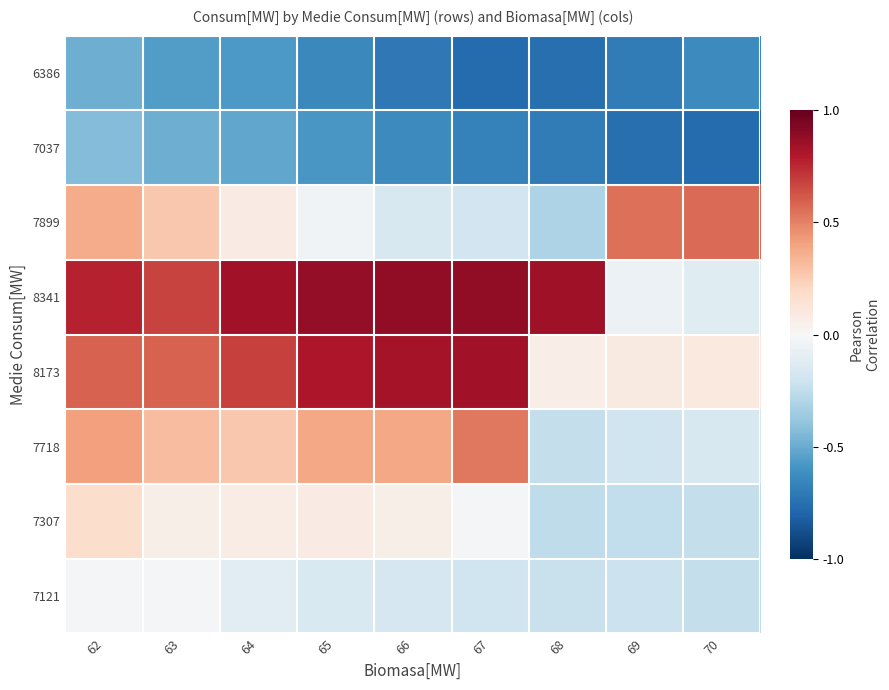

Reading right to left, what are all the values shown in this chart?

6386: 70=-1.3	69=-1.4	68=-1.5	67=-1.5	66=-1.4	65=-1.3	64=-1.2	63=-1.1	62=-1.0
7037: 70=-1.5	69=-1.5	68=-1.4	67=-1.4	66=-1.3	65=-1.2	64=-1.0	63=-1.0	62=-0.9
7899: 70=1.1	69=1.1	68=-0.6	67=-0.4	66=-0.3	65=-0.1	64=0.2	63=0.5	62=0.7
8341: 70=-0.2	69=-0.1	68=1.7	67=1.8	66=1.8	65=1.8	64=1.7	63=1.4	62=1.5
8173: 70=0.2	69=0.2	68=0.1	67=1.7	66=1.7	65=1.6	64=1.4	63=1.2	62=1.2
7718: 70=-0.3	69=-0.4	68=-0.5	67=1.1	66=0.8	65=0.8	64=0.5	63=0.6	62=0.8
7307: 70=-0.5	69=-0.5	68=-0.5	67=-0.0	66=0.1	65=0.2	64=0.1	63=0.1	62=0.3
7121: 70=-0.5	69=-0.4	68=-0.4	67=-0.4	66=-0.3	65=-0.3	64=-0.2	63=-0.0	62=-0.0